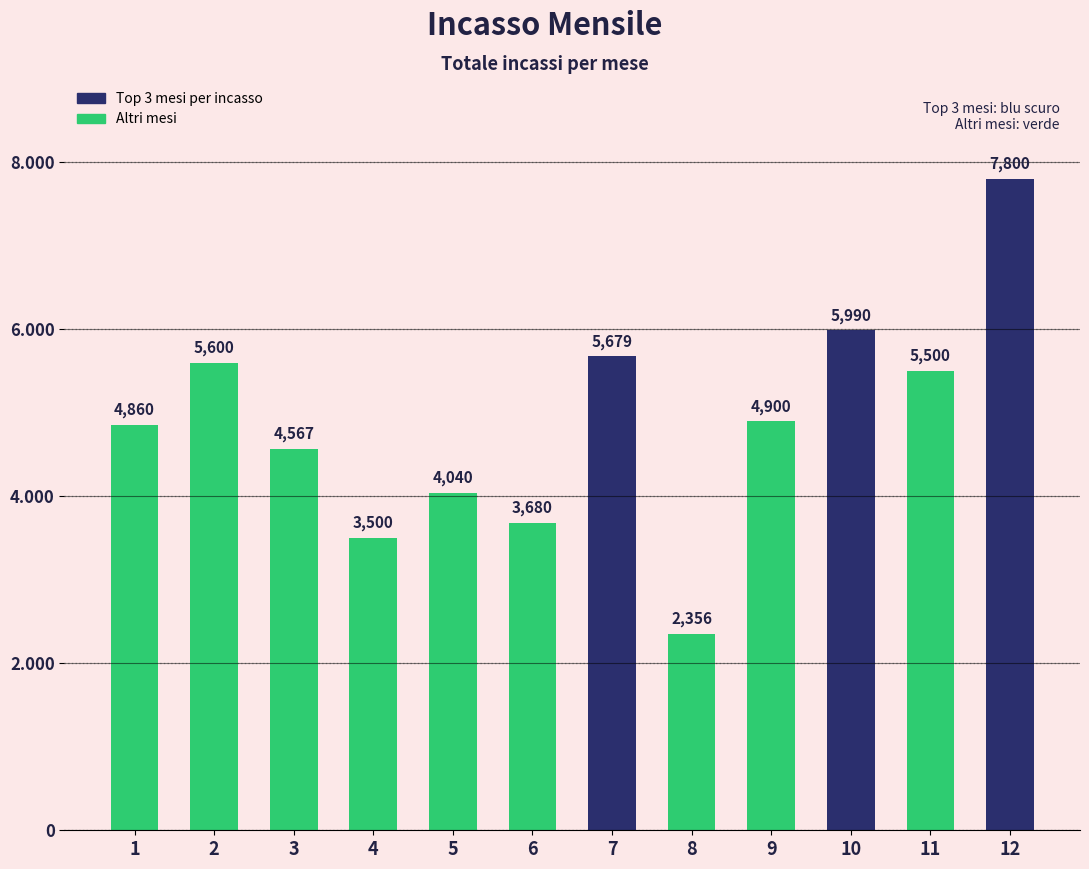

Which label corresponds to the largest value in the chart?

12